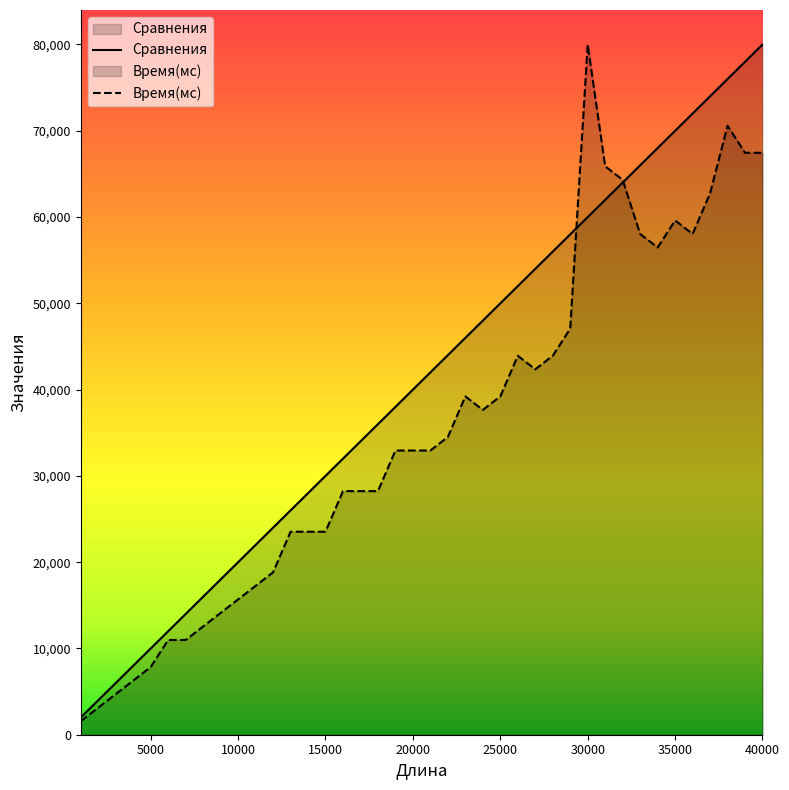

True or false: Сравнения has more than 0 interior local peaks.

False